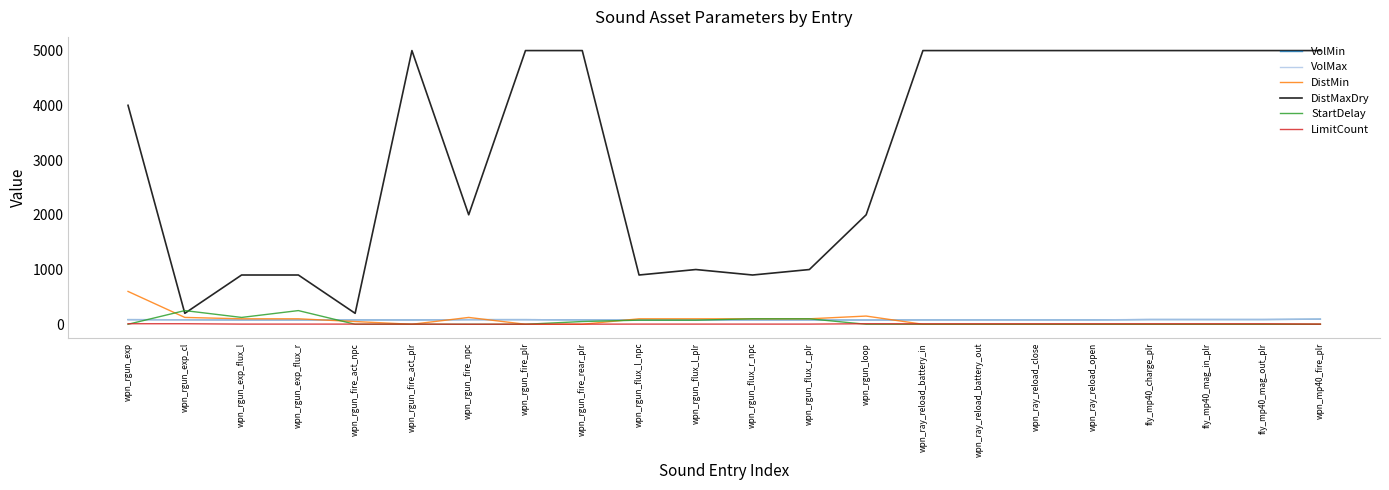

The value of DistMaxDry at wpn_rgun_flux_r_plr is 1302. True or false?

False